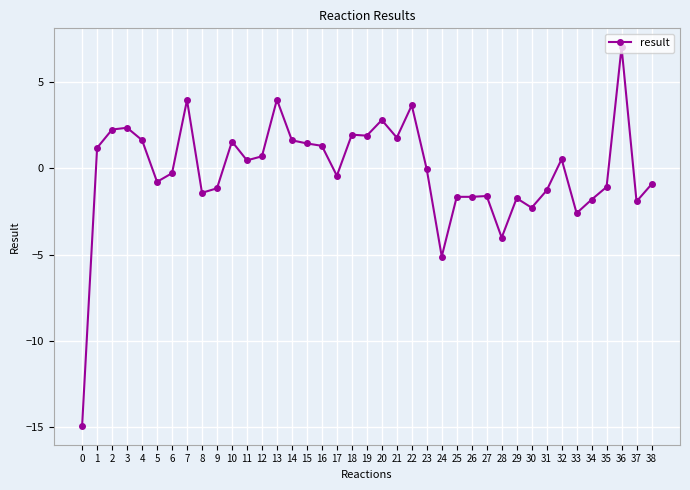

At which label is the value closest to -3?

33